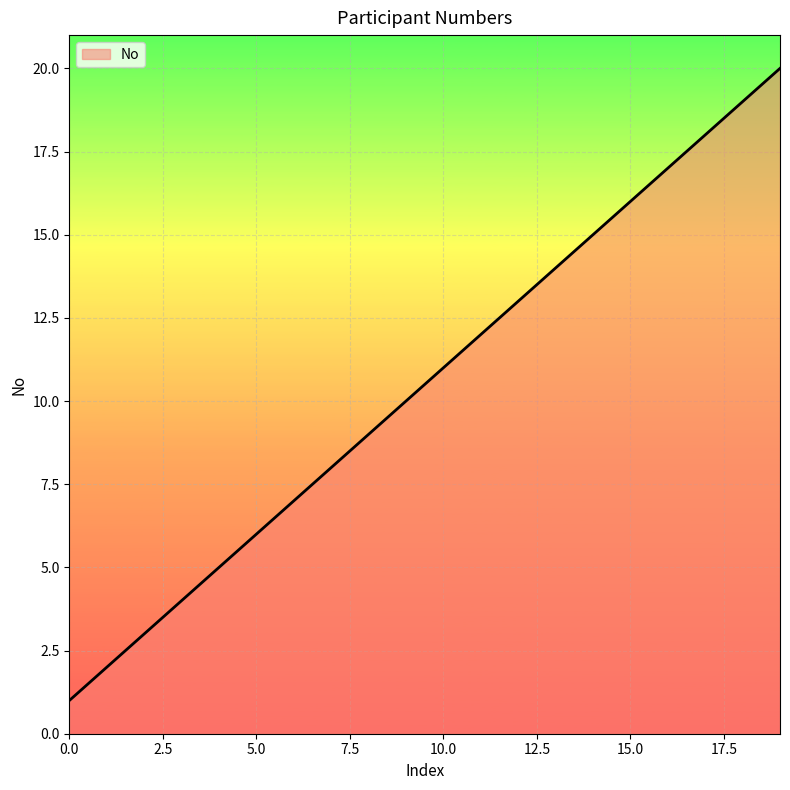

True or false: there are more than 0 points higher than both neighbors.

False